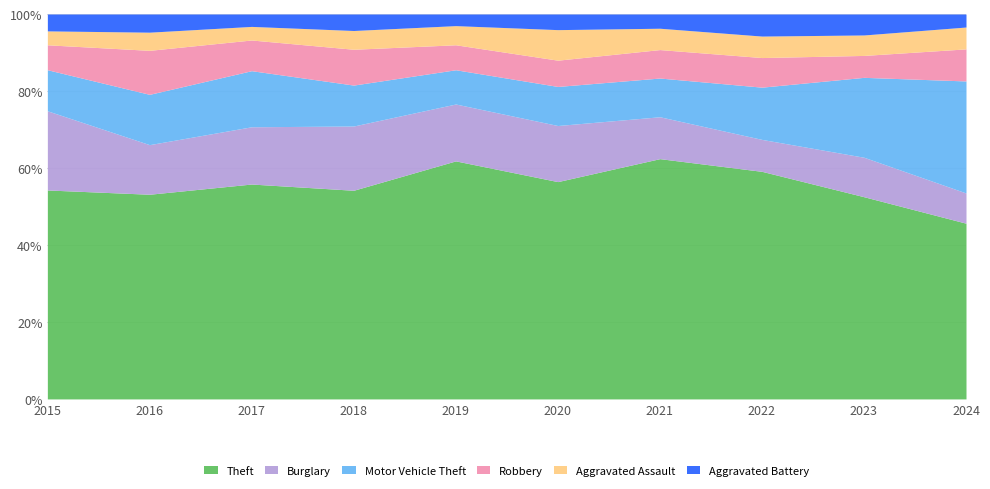

What is the total value across all series at 2021?

100.0